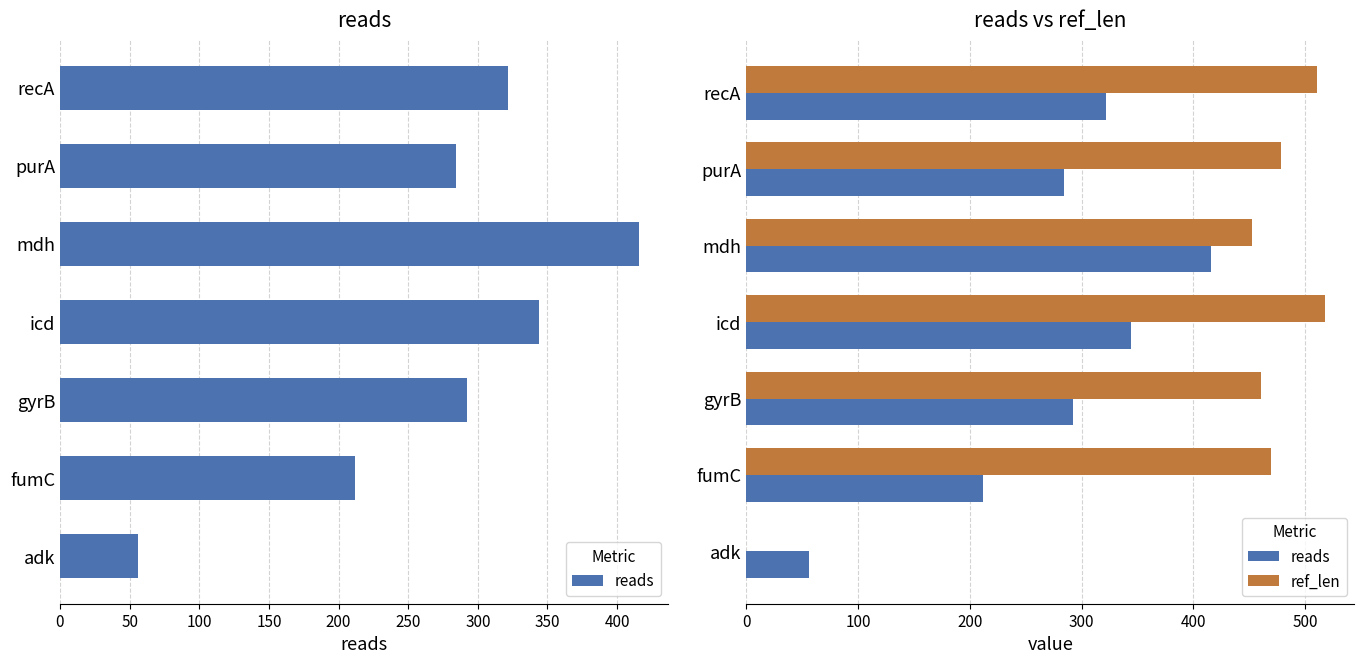

Rank the series by their maximum value, from highest to lowest.

ref_len, reads